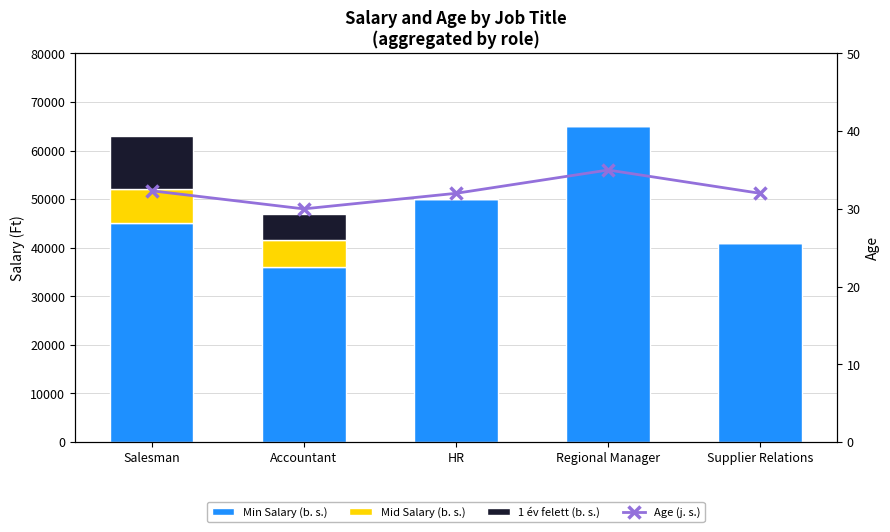

Which category has the lowest value across all series?

HR